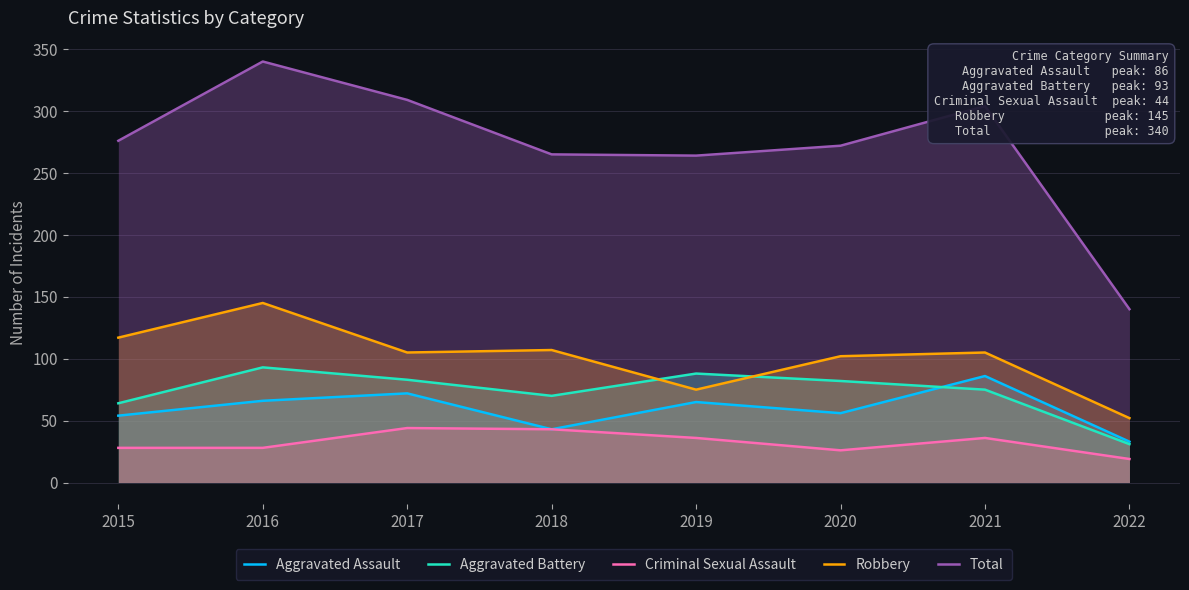

Which series has the largest total across all categories?

Total